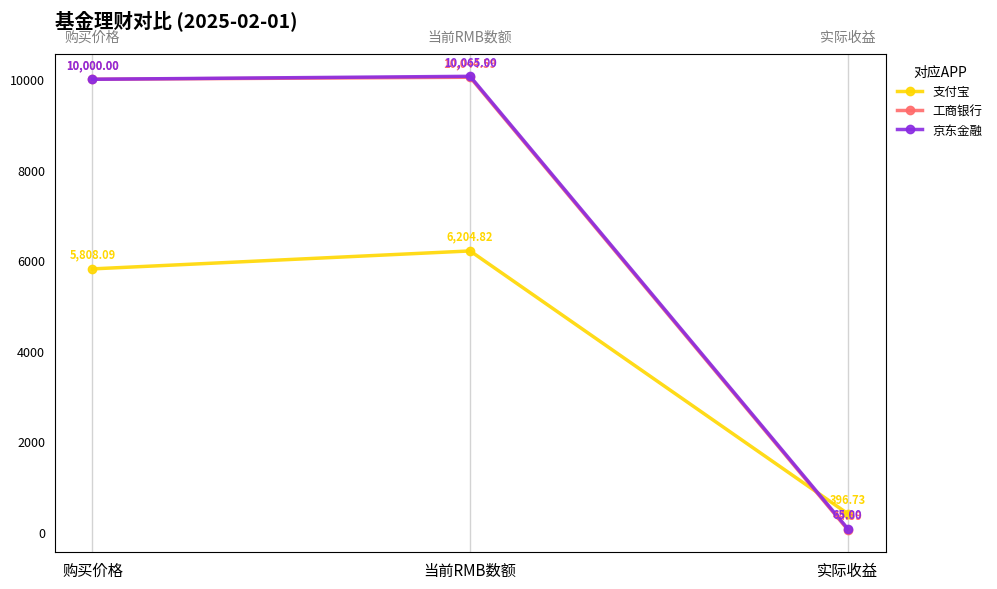

List the series in order of their peak value, lowest first.

支付宝, 工商银行, 京东金融